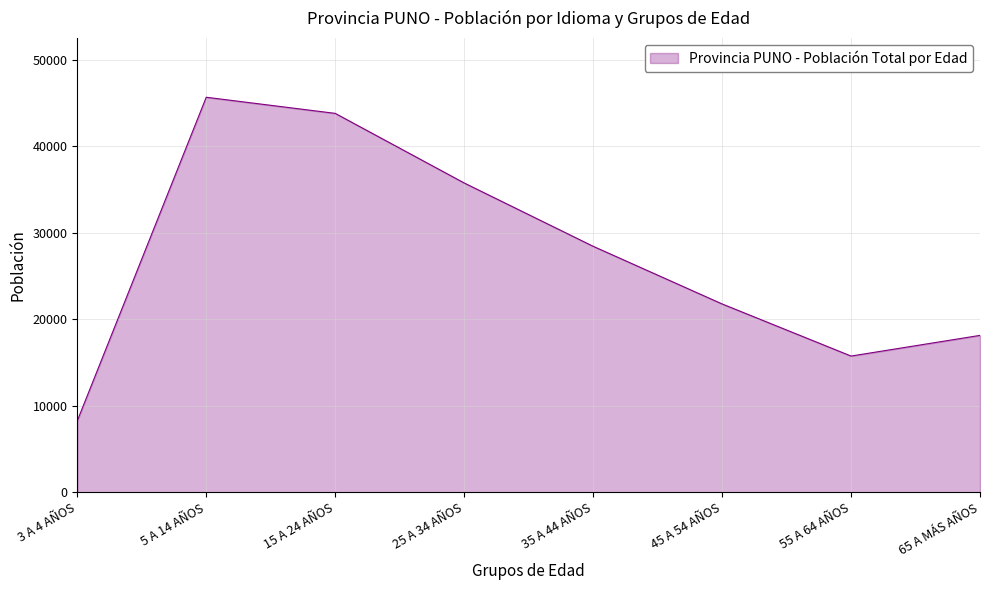

Where is the data nearest to the value 26970?

35 A 44 AÑOS